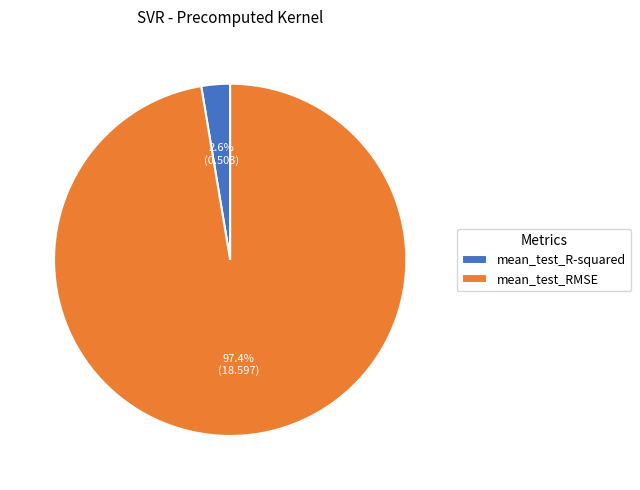

Rank the categories by value from lowest to highest.

mean_test_R-squared, mean_test_RMSE